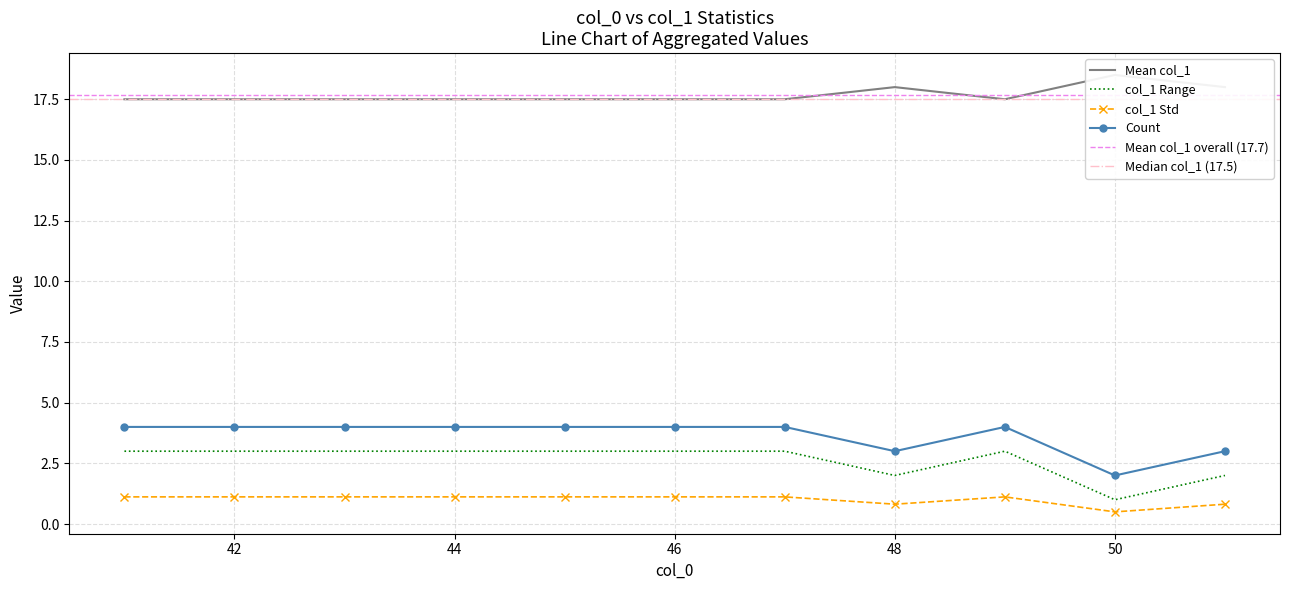

Reading left to right, list all the values displayed in this chart.

col_0_values: 0=41	1=41	2=41	3=41	4=42	5=42	6=42	7=42	8=43	9=43	10=43	11=43	12=44	13=44	14=44	15=44	16=45	17=45	18=45	19=45	20=46	21=46	22=46	23=46	24=47	25=47	26=47	27=47	28=48	29=48	30=48	31=49	32=49	33=49	34=49	35=50	36=50	37=51	38=51	39=51
col_1_values: 0=16	1=17	2=18	3=19	4=16	5=17	6=18	7=19	8=16	9=17	10=18	11=19	12=16	13=17	14=18	15=19	16=16	17=17	18=18	19=19	20=16	21=17	22=18	23=19	24=16	25=17	26=18	27=19	28=17	29=18	30=19	31=16	32=17	33=18	34=19	35=18	36=19	37=17	38=18	39=19